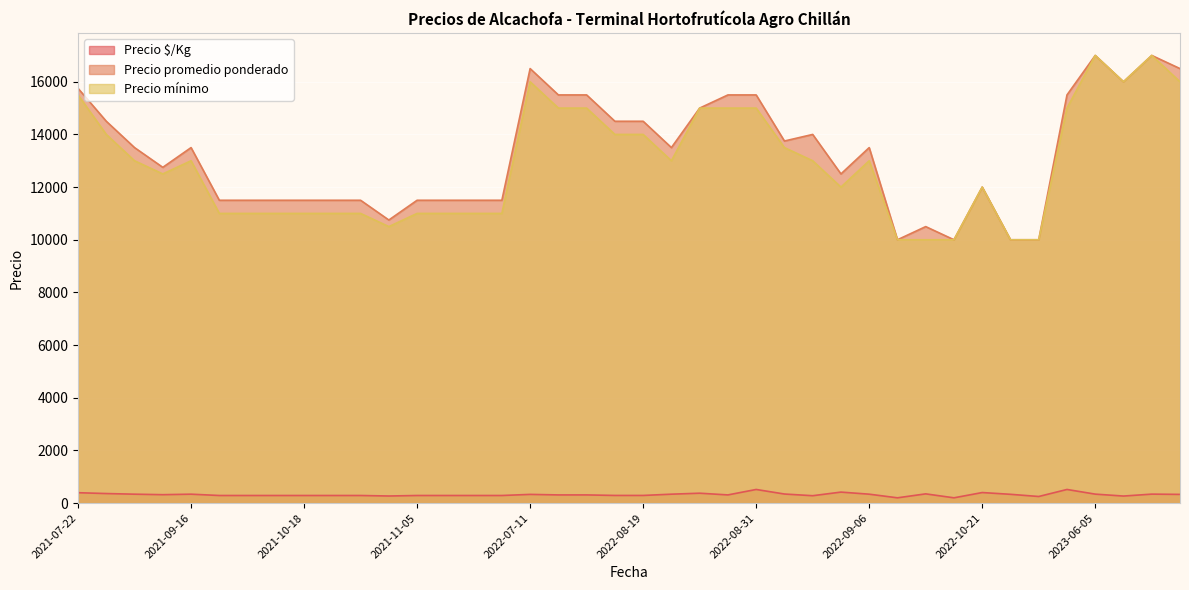

True or false: Precio $/Kg and Precio promedio ponderado intersect in this chart.

False